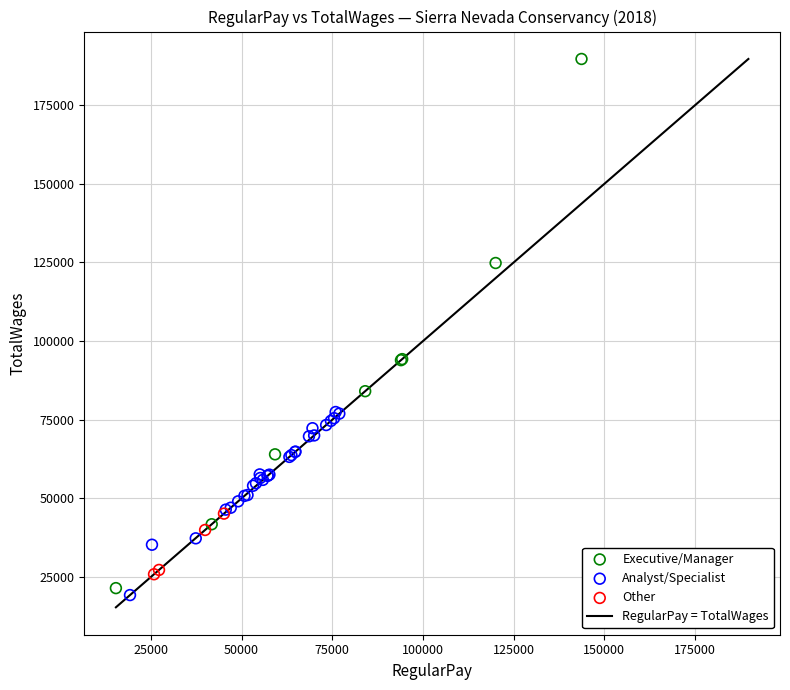

Which series has the widest spread of Y values?

Executive/Manager